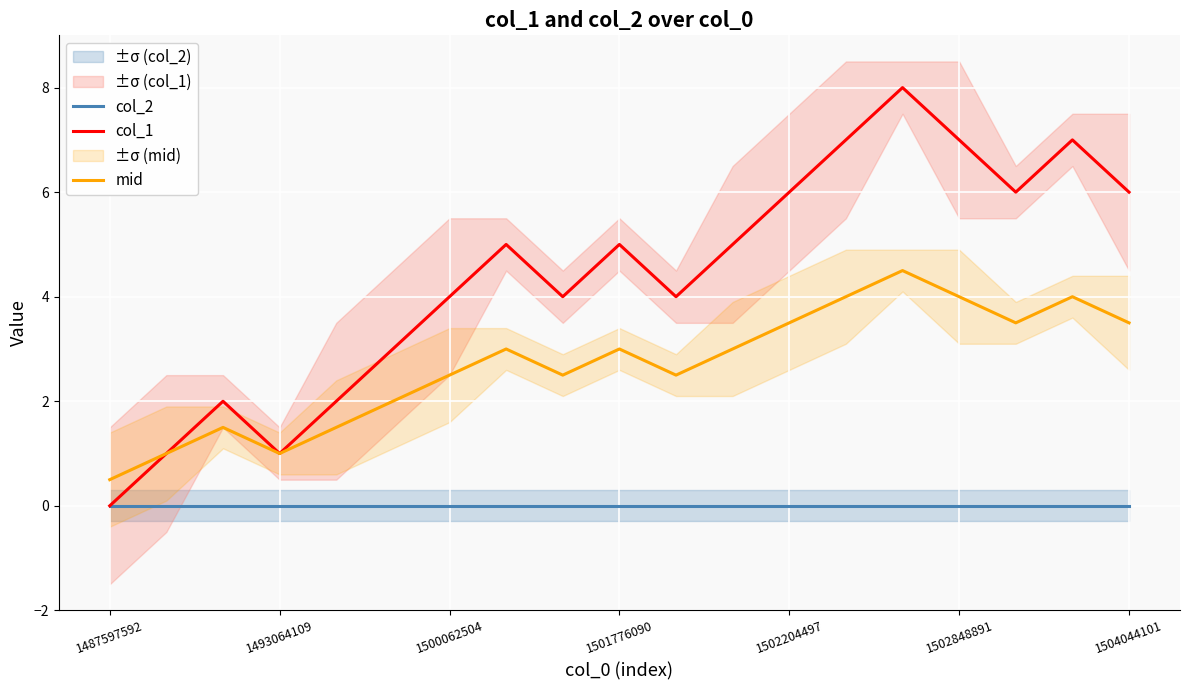

How many lines are shown in the chart?

3